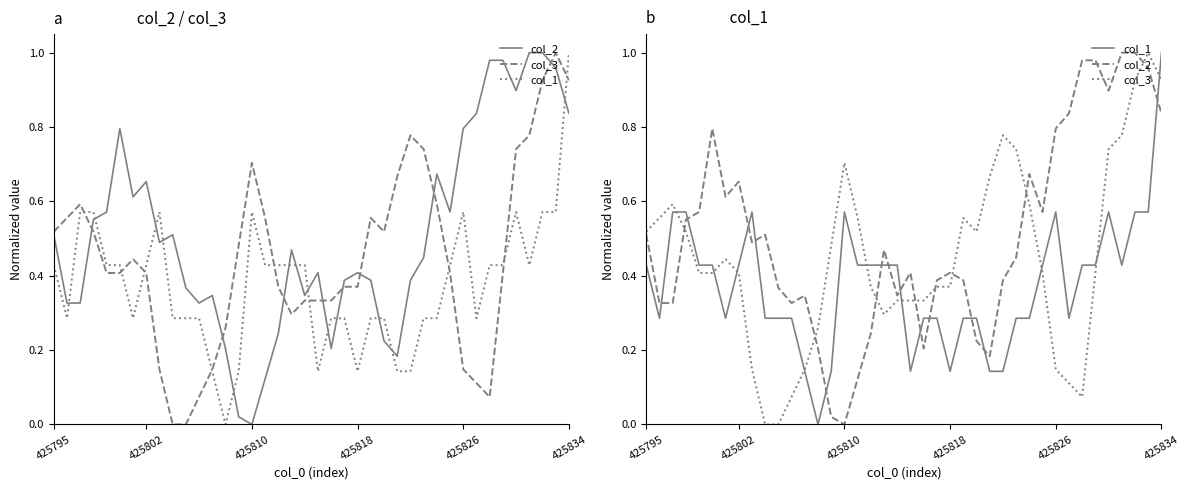

The value of col_3 at 38 is 0.3. True or false?

False